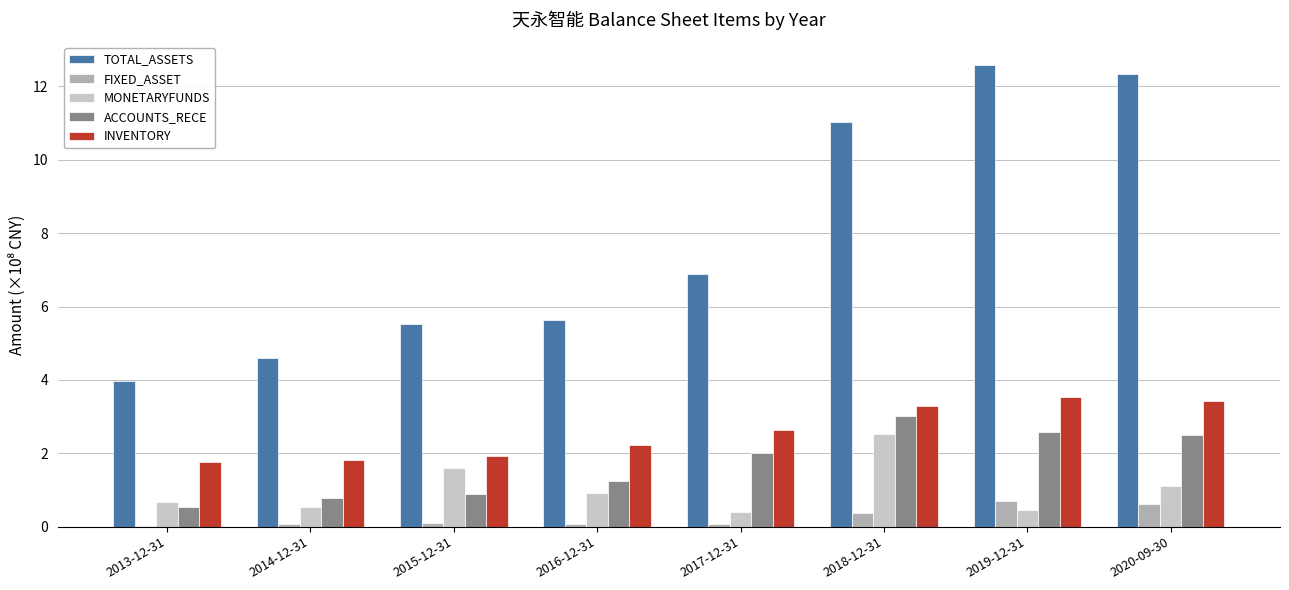

What is the sum of the MONETARYFUNDS values at 2016-12-31 and 2019-12-31?

1.4